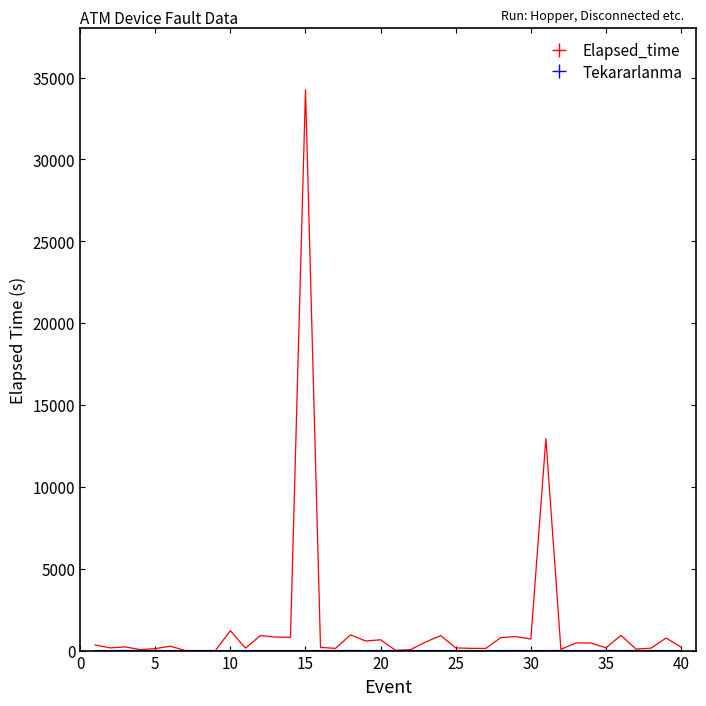

What is the highest value of the Elapsed_time series?

34260